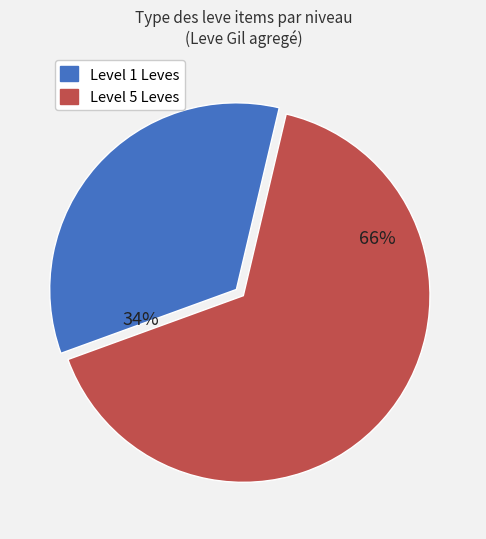

How many segments does this pie chart have?

2